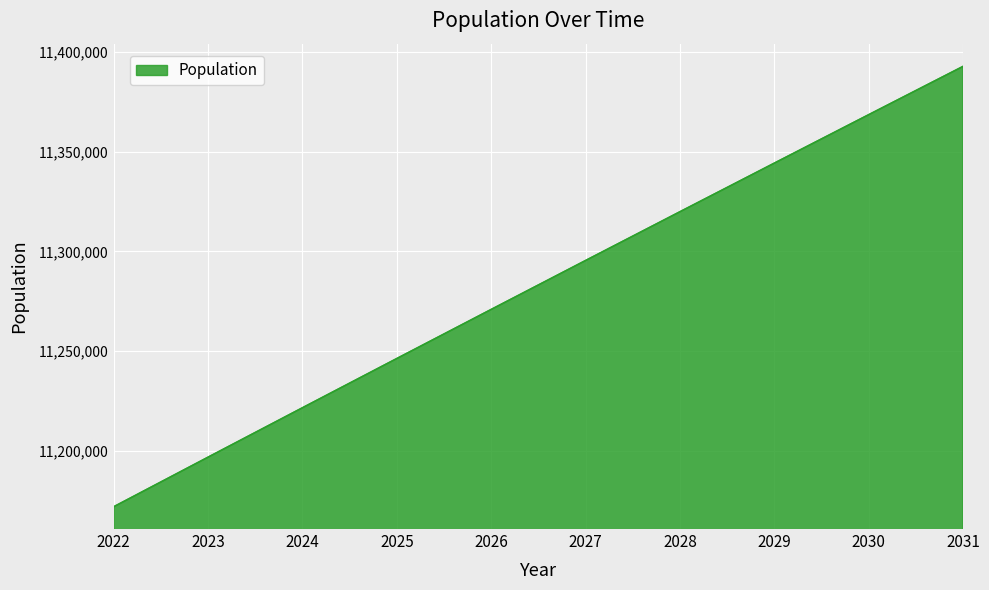

Between 2025 and 2026, which is larger?

2026